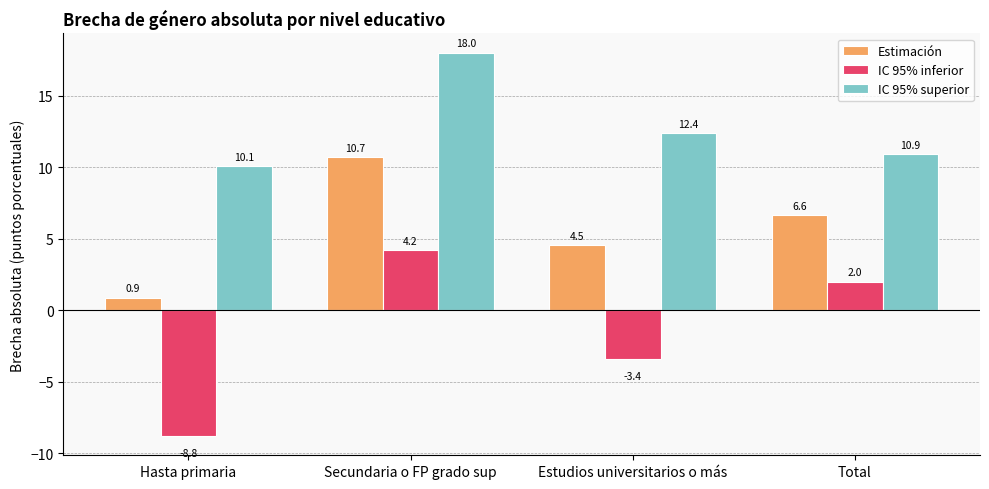

What is the label of the 4th bar from the right?

Hasta primaria